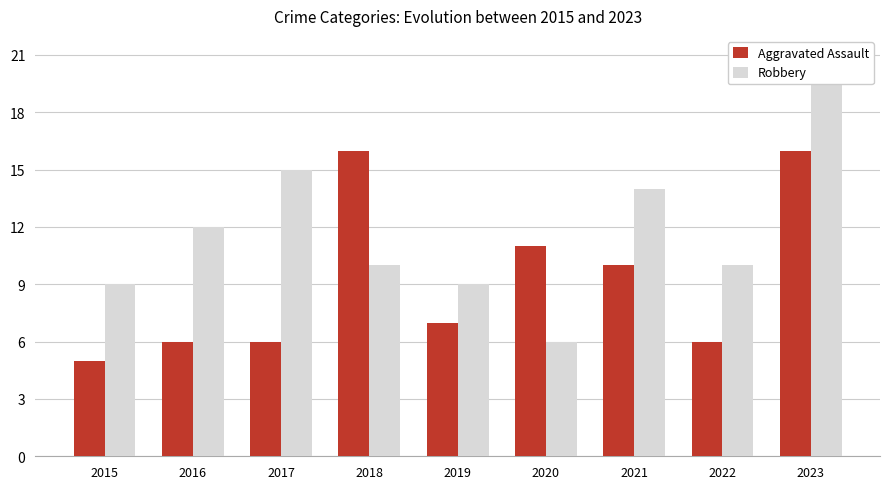

What is the approximate value of Robbery at 2022?

10